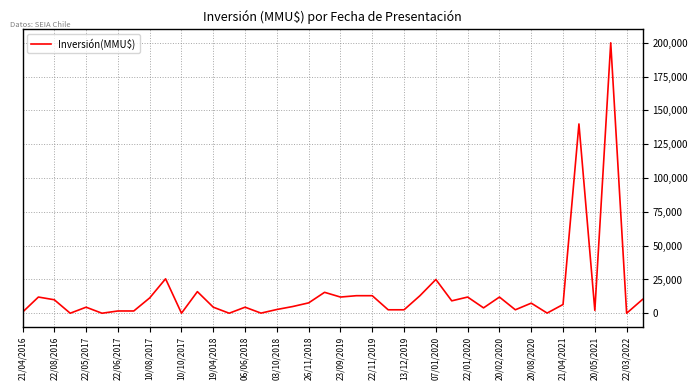

What is the maximum value shown in the chart?

200000